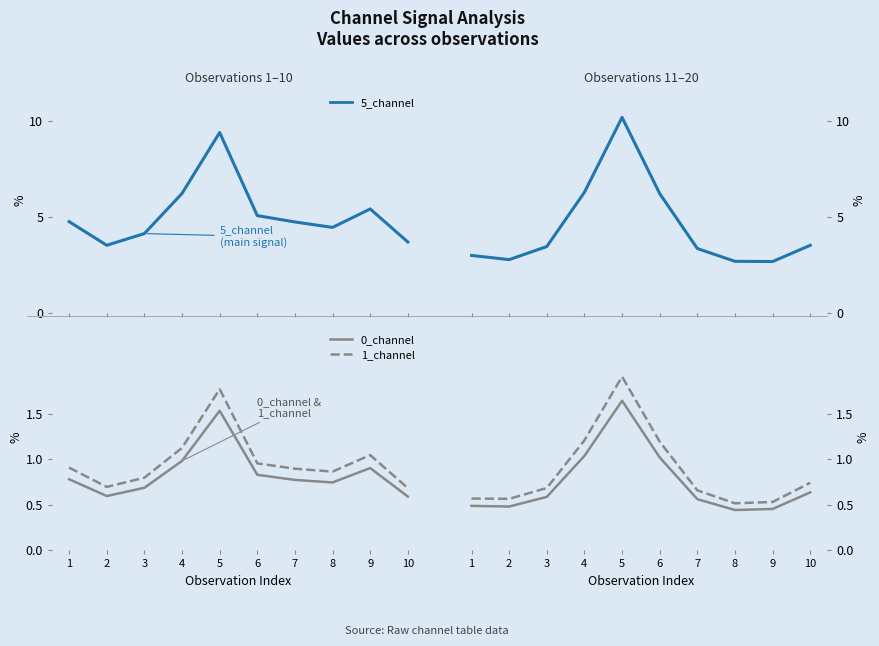

What is the maximum value for 5_channel (right)?

10.2